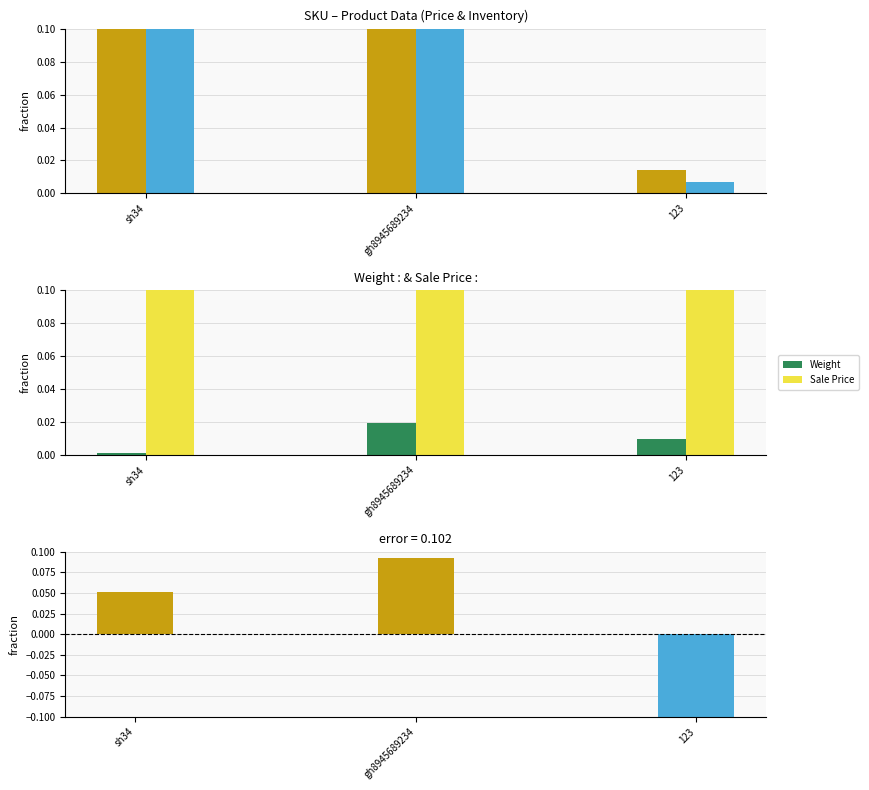

Which label corresponds to the smallest value in the chart?

123